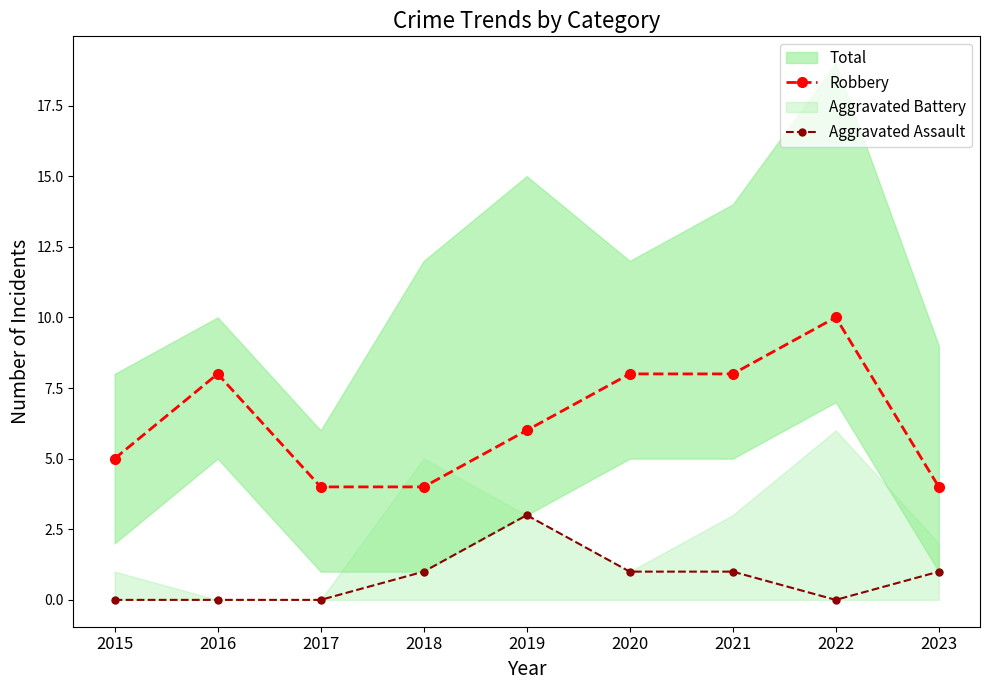

What is the total value across all series at 2017?

4